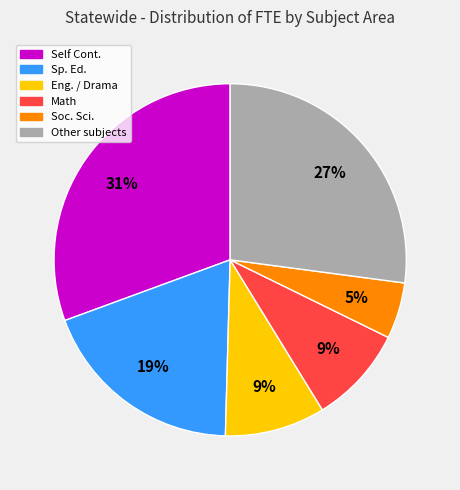

What is the ratio of the value at Eng. / Drama to the value at Soc. Sci.?

1.8